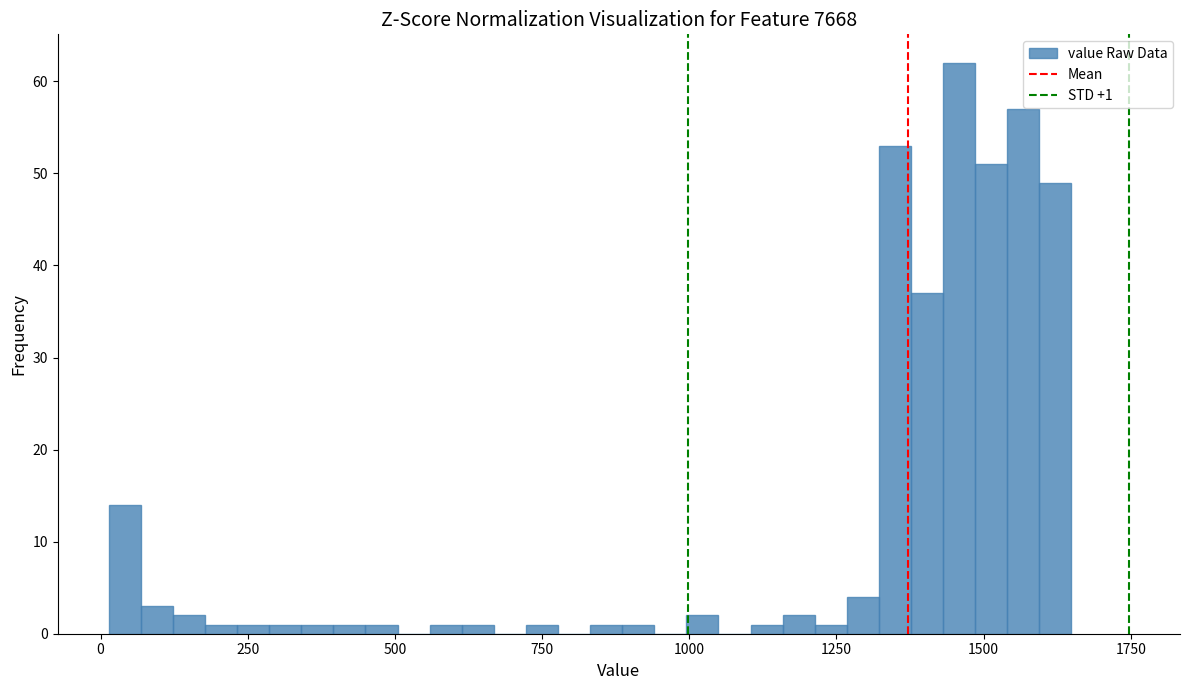

Around what value on the x-axis is the tallest bar? Give the approximate position of its centre, as read against the axis.

1450